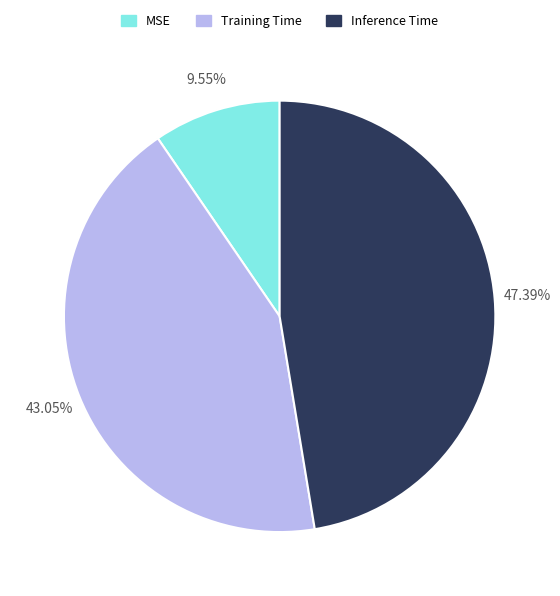

What percentage do MSE and Inference Time together represent?

56.9%